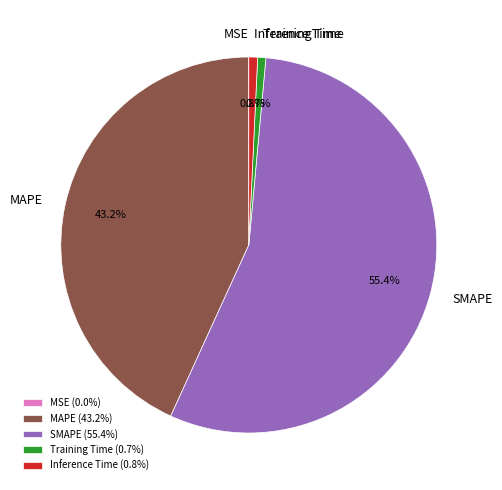

Which has a higher value, SMAPE or MAPE?

SMAPE